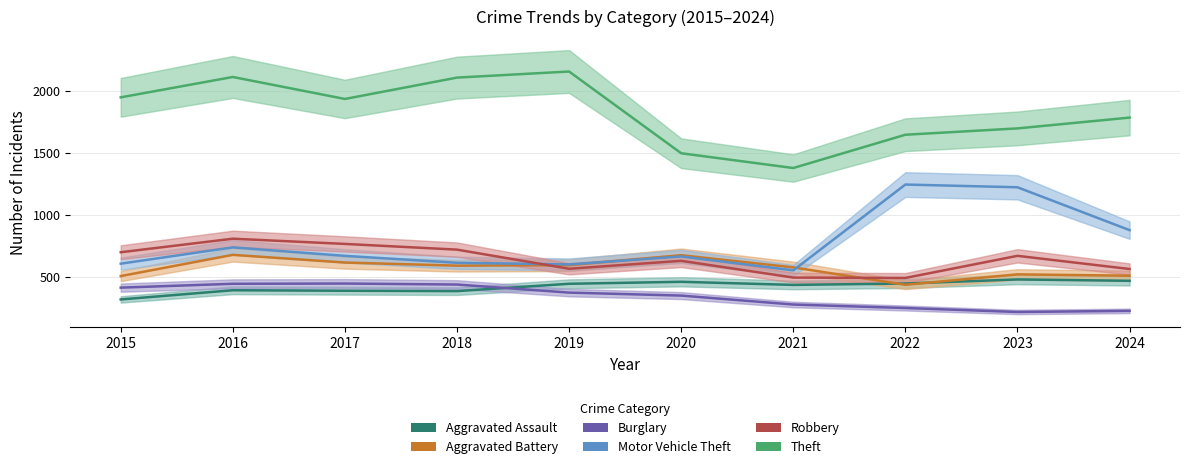

Reading right to left, list all the values displayed in this chart.

Aggravated Assault: 2024=469	2023=480	2022=447	2021=436	2020=461	2019=445	2018=386	2017=389	2016=393	2015=319
Aggravated Battery: 2024=510	2023=521	2022=437	2021=577	2020=675	2019=595	2018=591	2017=616	2016=678	2015=507
Burglary: 2024=227	2023=218	2022=250	2021=278	2020=350	2019=374	2018=439	2017=447	2016=445	2015=414
Motor Vehicle Theft: 2024=877	2023=1222	2022=1244	2021=553	2020=665	2019=601	2018=614	2017=670	2016=738	2015=607
Robbery: 2024=564	2023=670	2022=492	2021=495	2020=630	2019=566	2018=720	2017=766	2016=808	2015=699
Theft: 2024=1783	2023=1696	2022=1645	2021=1377	2020=1496	2019=2154	2018=2105	2017=1933	2016=2110	2015=1946